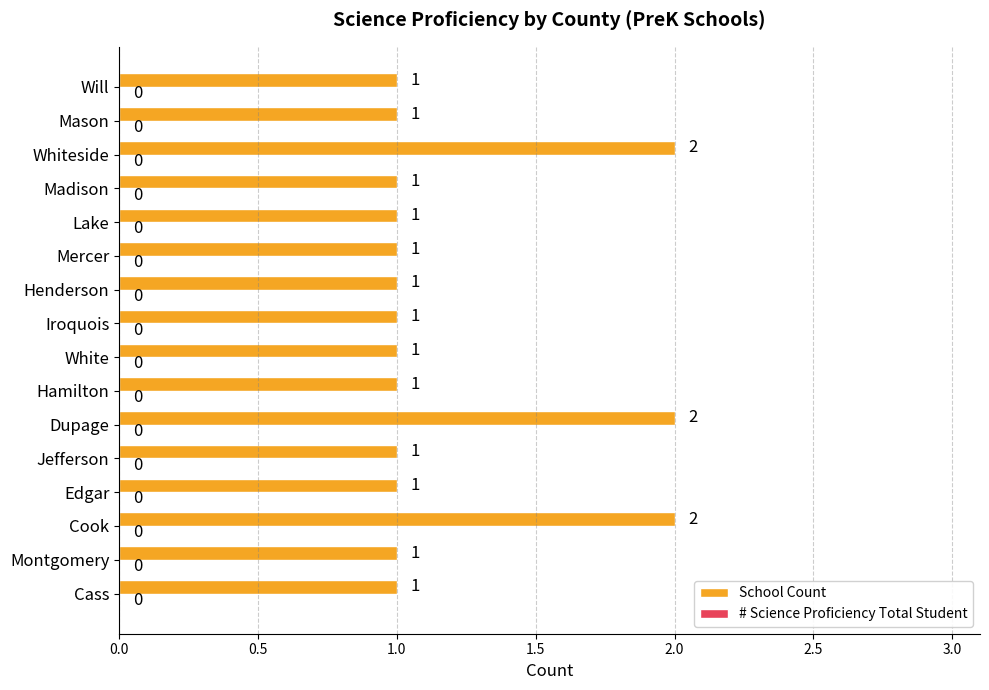

Reading bottom to top, list all the values displayed in this chart.

1	1	2	1	1	2	1	1	1	1	1	1	1	2	1	1